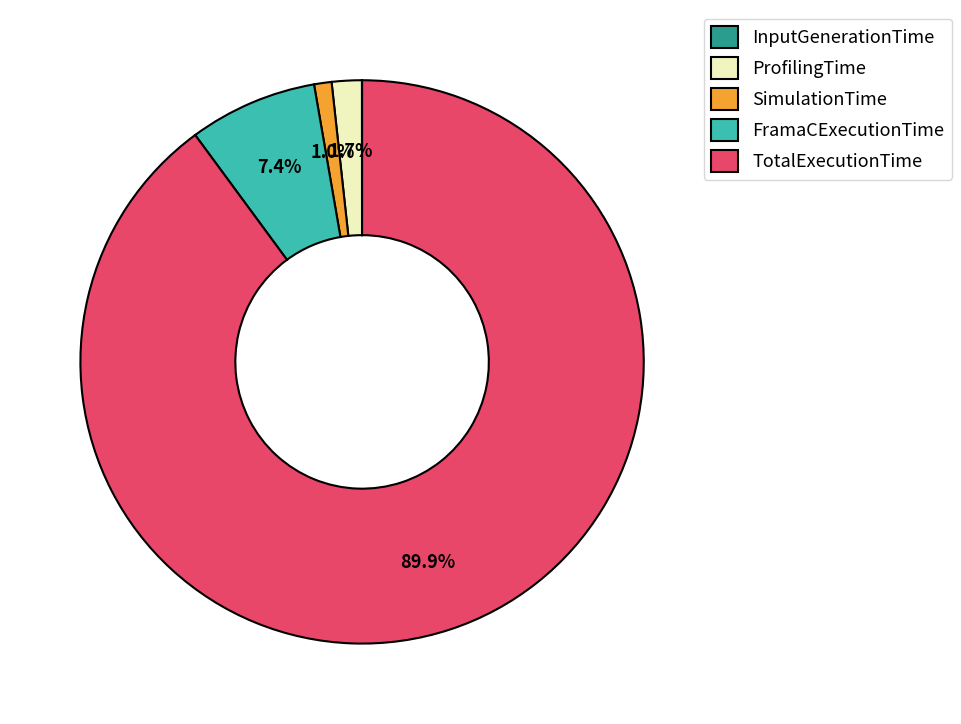

To the nearest percent, what is the difference between the largest and smallest slice percentages?

90%